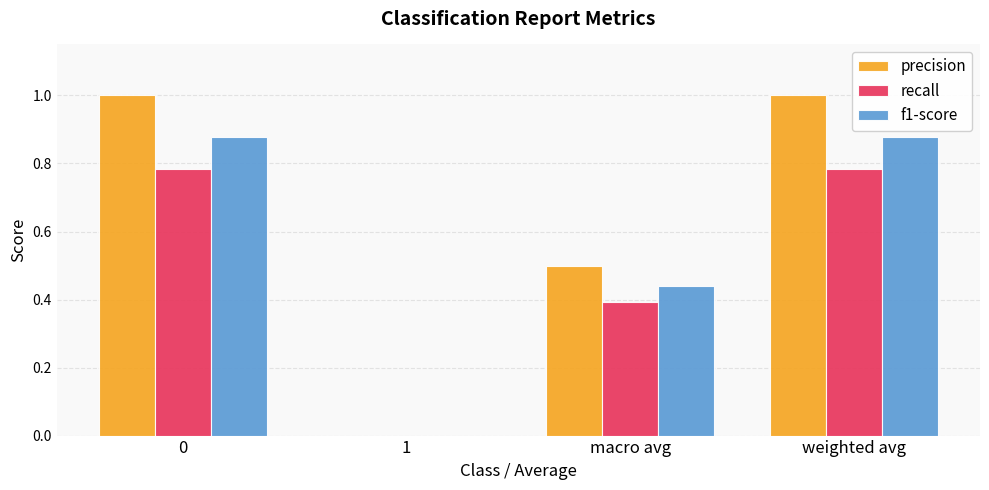

Is it true that precision equals 1.4 at 0?

False